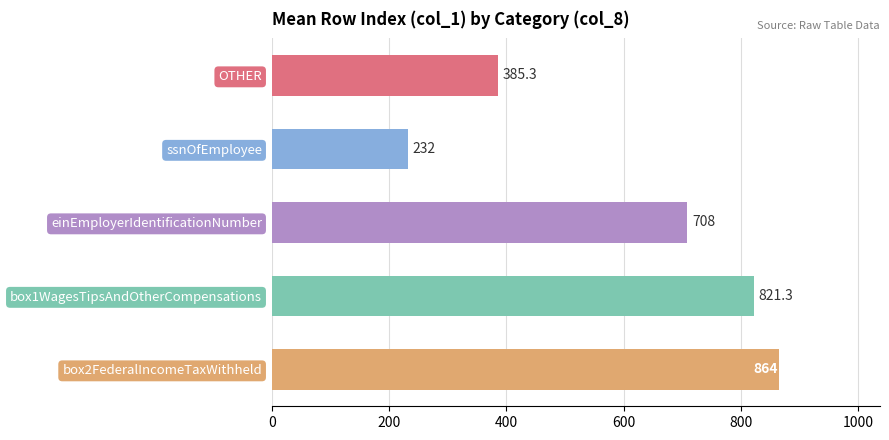

List the labels in order of value, largest first.

box2FederalIncomeTaxWithheld, box1WagesTipsAndOtherCompensations, einEmployerIdentificationNumber, OTHER, ssnOfEmployee